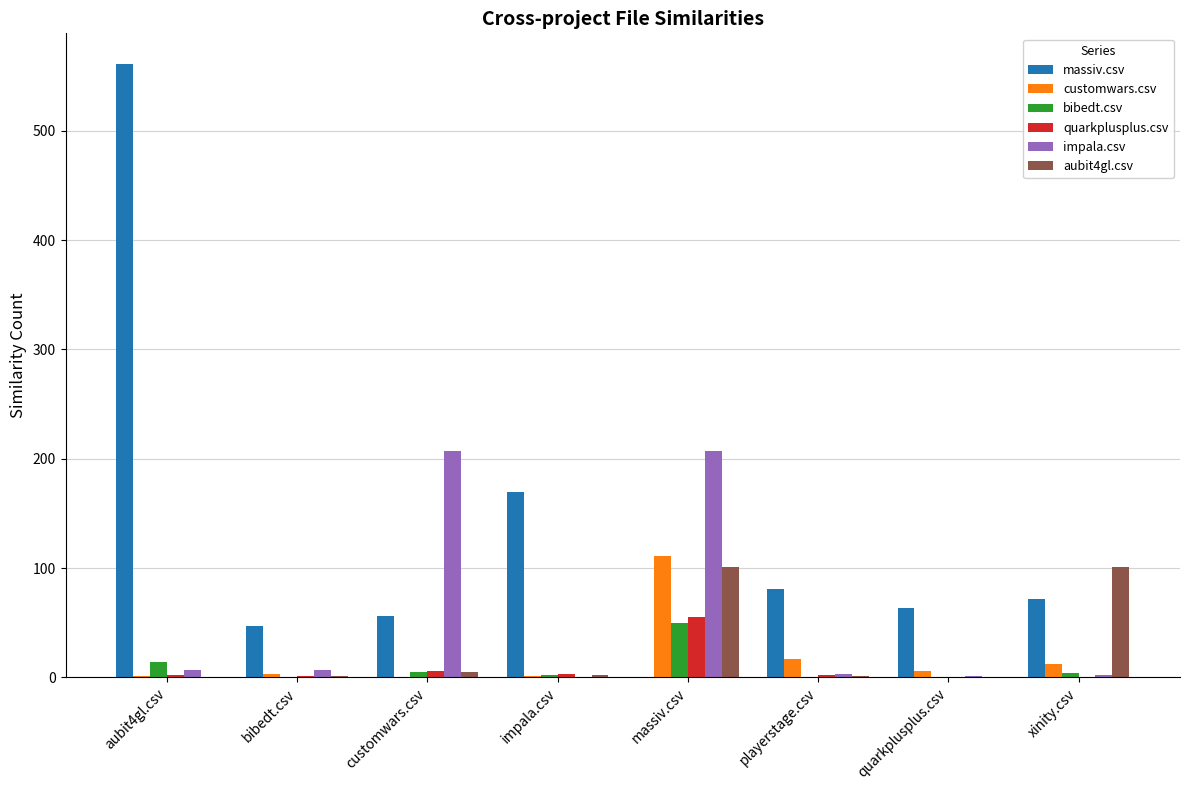

At which category does the chart reach its peak across all series?

aubit4gl.csv